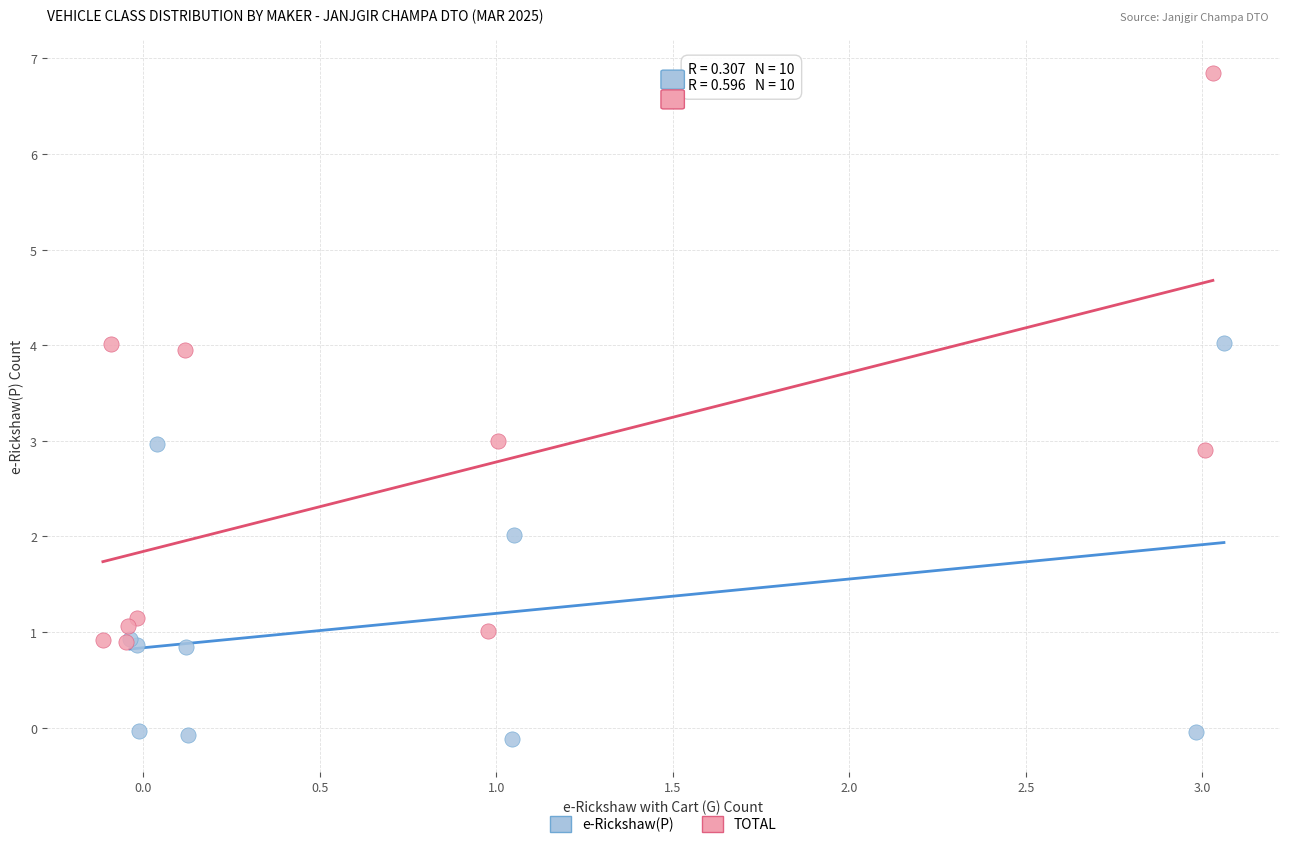

What are all the series names shown in the legend?

e-Rickshaw(P), TOTAL